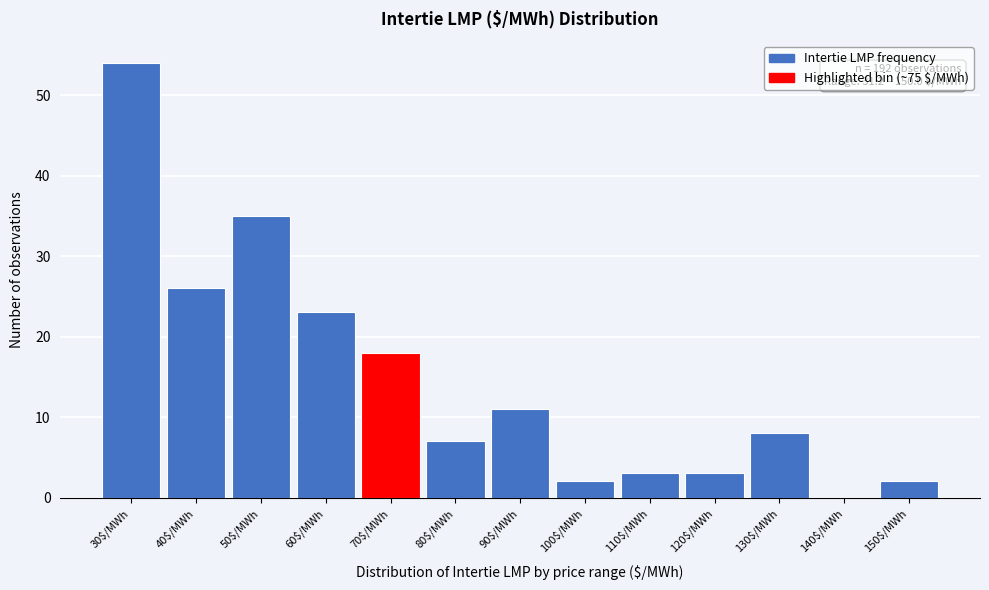

True or false: the data shows 17 at 90$/MWh.

False